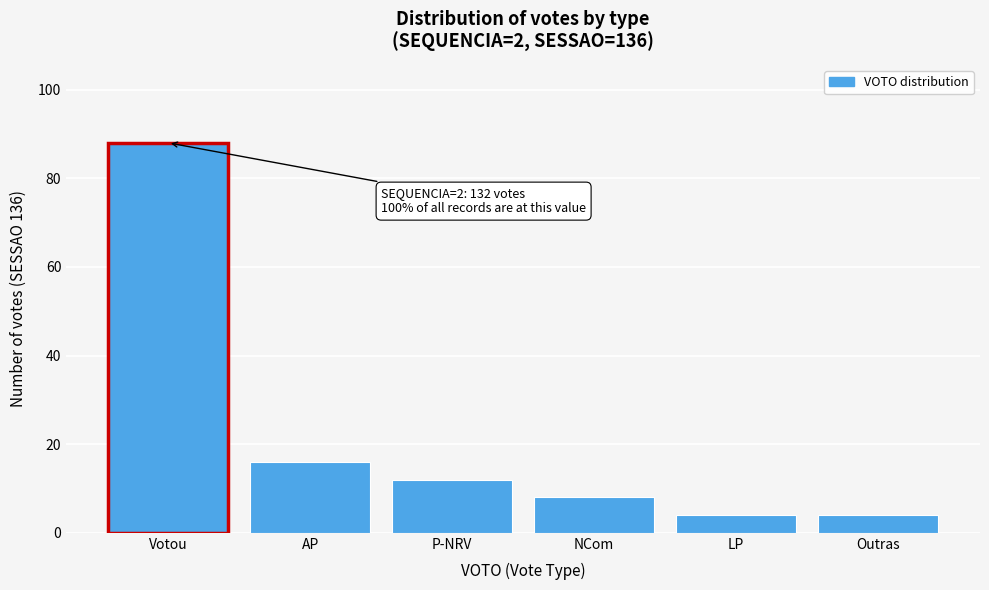

Reading left to right, list all the values displayed in this chart.

88	16	12	8	4	4